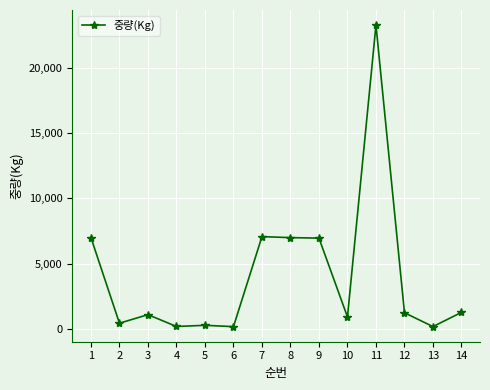

Is it true that the value at 14 is 1280?

True